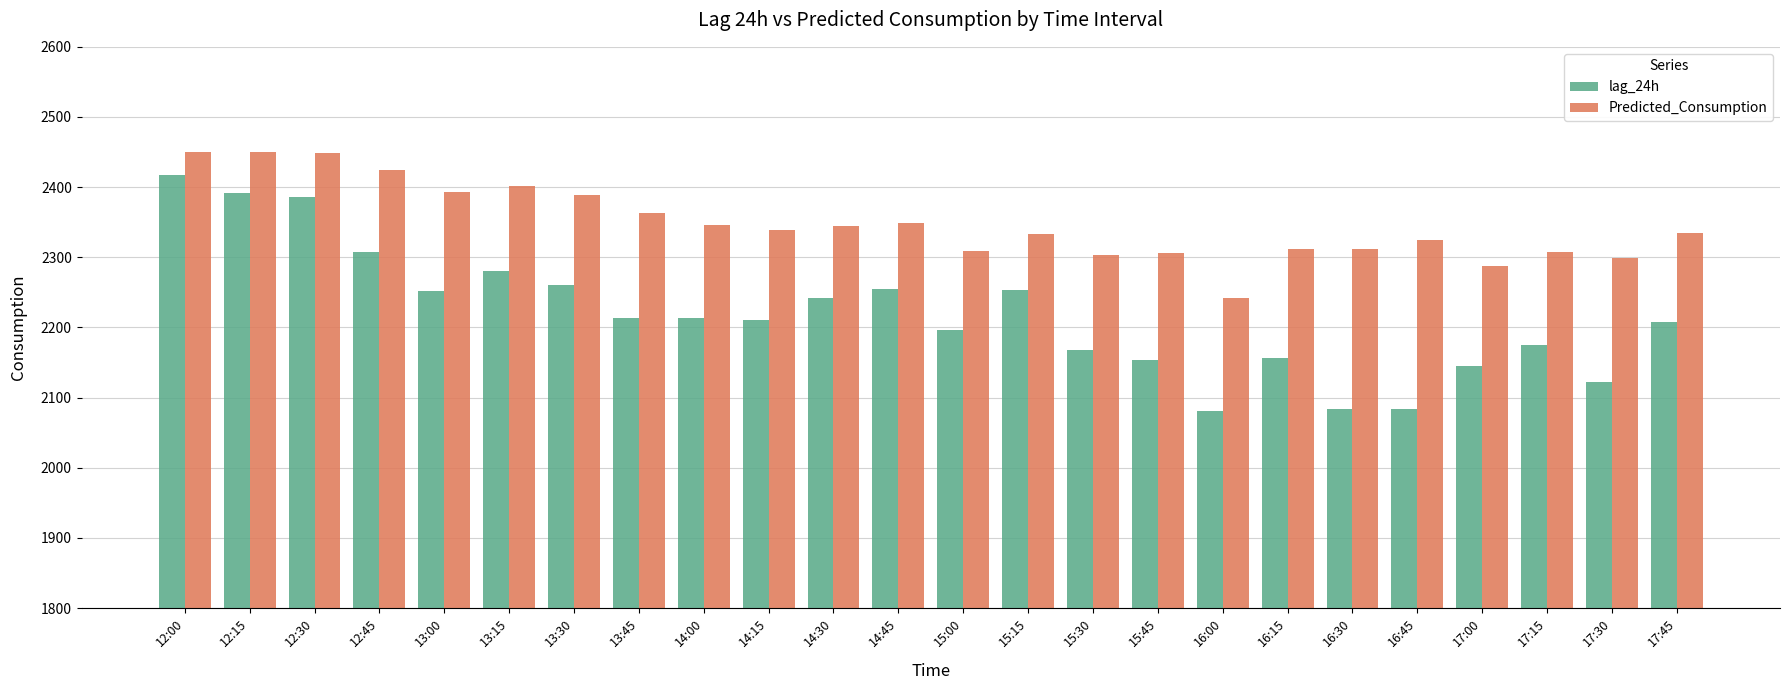

Does the chart contain any negative values?

No